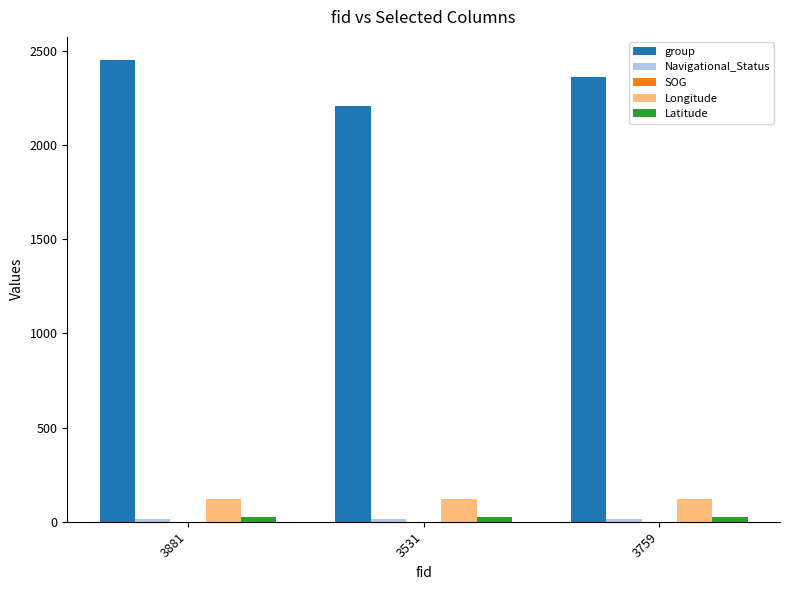

At how many categories does at least one series exceed 735?

3